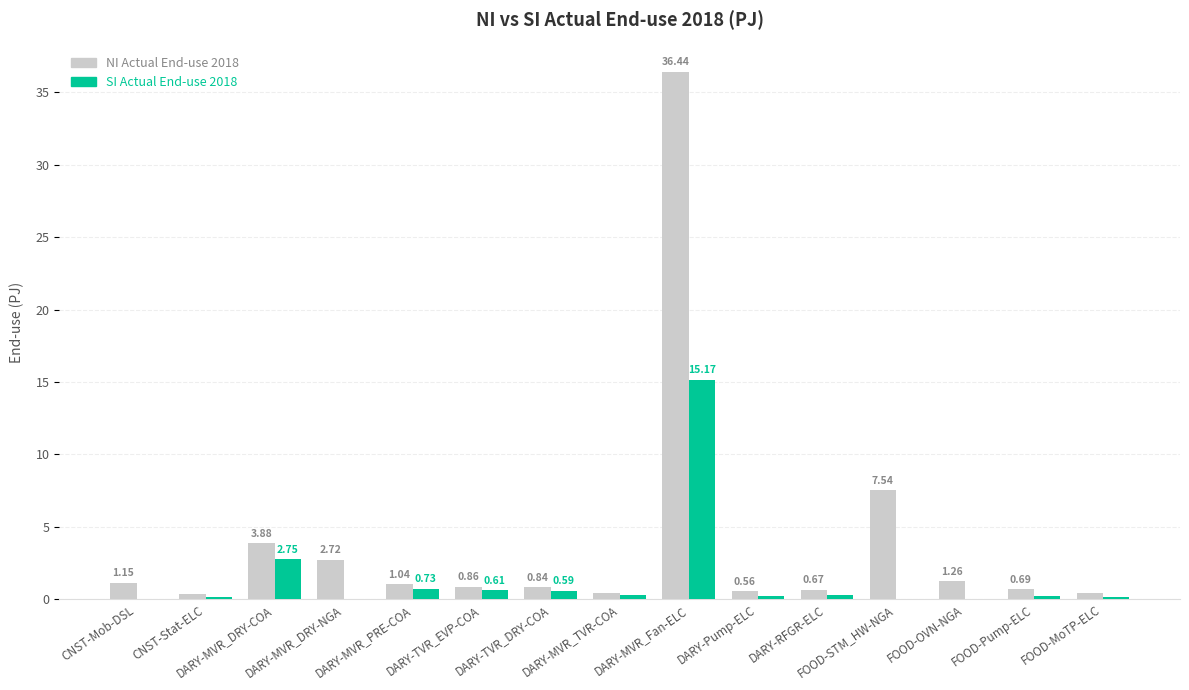

Rank the categories by SI Actual End-use 2018 value from highest to lowest.

DARY-MVR_Fan-ELC, DARY-MVR_DRY-COA, DARY-MVR_PRE-COA, DARY-TVR_EVP-COA, DARY-TVR_DRY-COA, DARY-MVR_TVR-COA, DARY-RFGR-ELC, DARY-Pump-ELC, FOOD-Pump-ELC, CNST-Stat-ELC, FOOD-MoTP-ELC, CNST-Mob-DSL, DARY-MVR_DRY-NGA, FOOD-STM_HW-NGA, FOOD-OVN-NGA